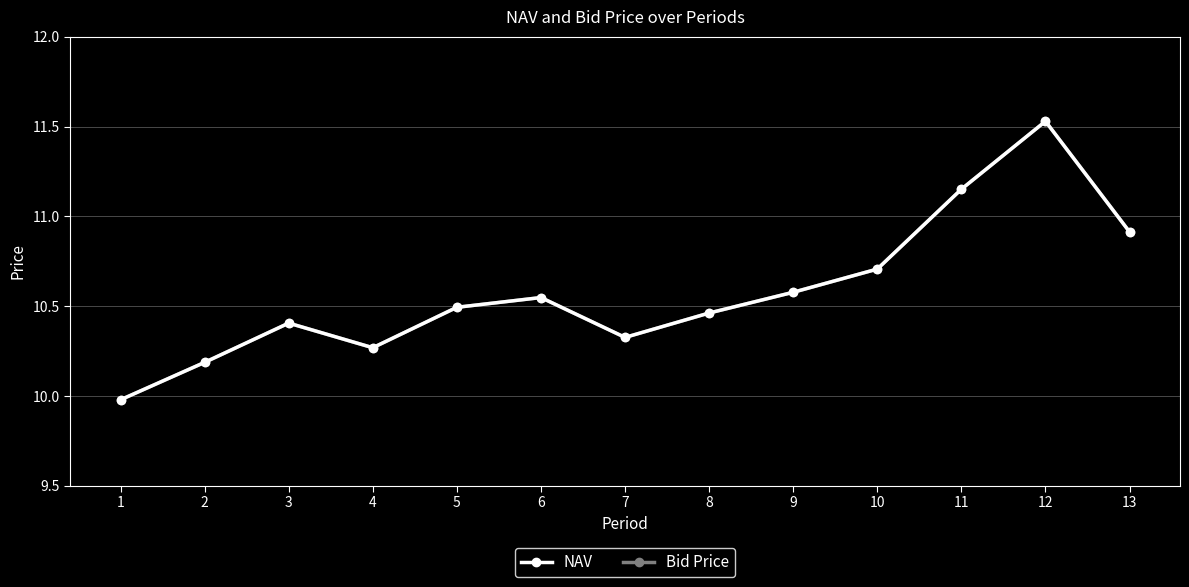

What is the value of the Bid Price point at the 1st from the left?

10.0